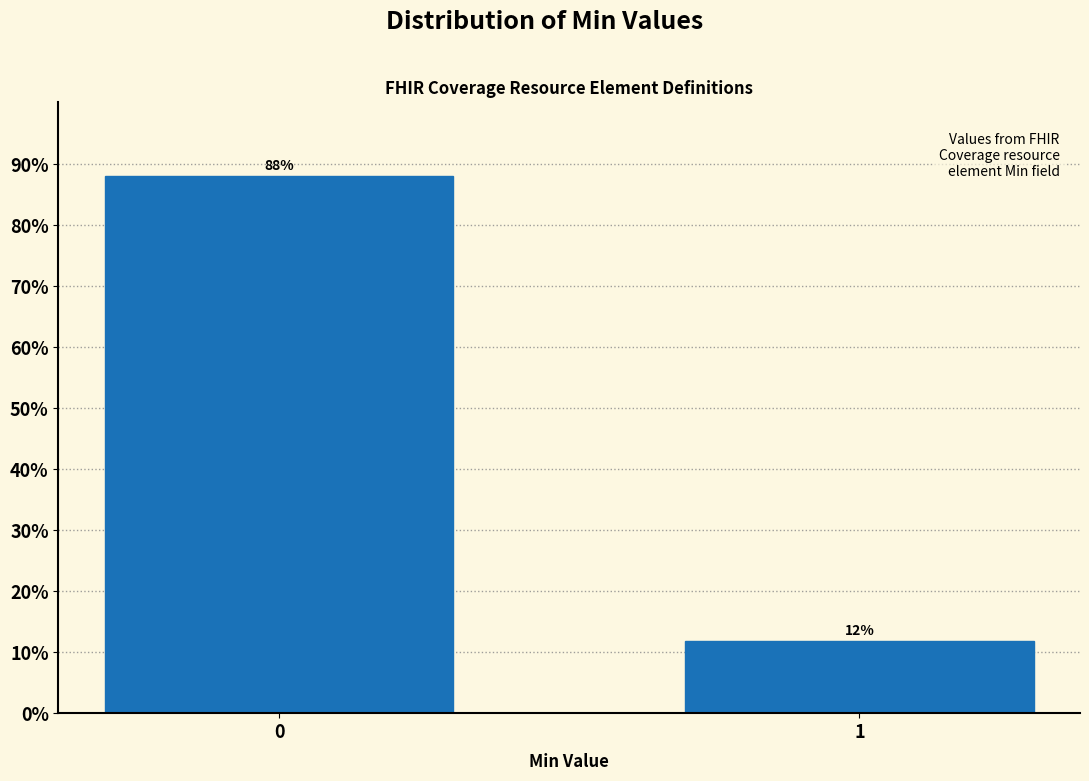

What is the greatest value displayed?

88.1